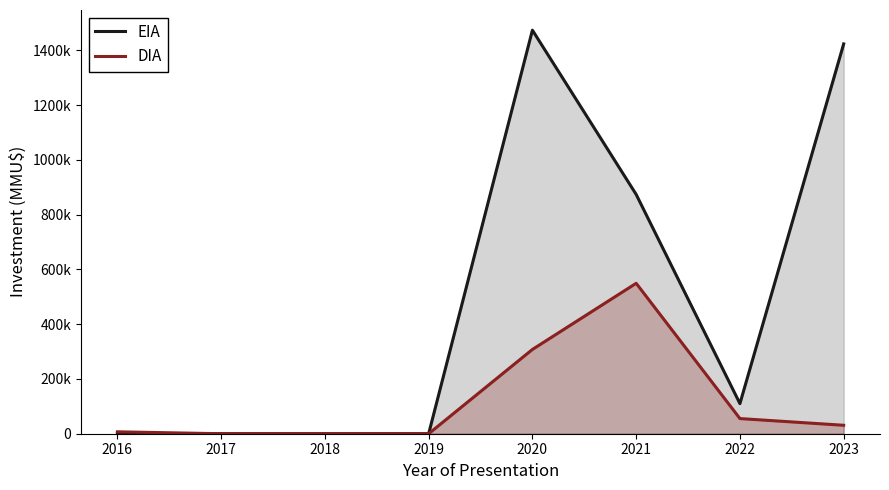

How many values in EIA are above zero?

4